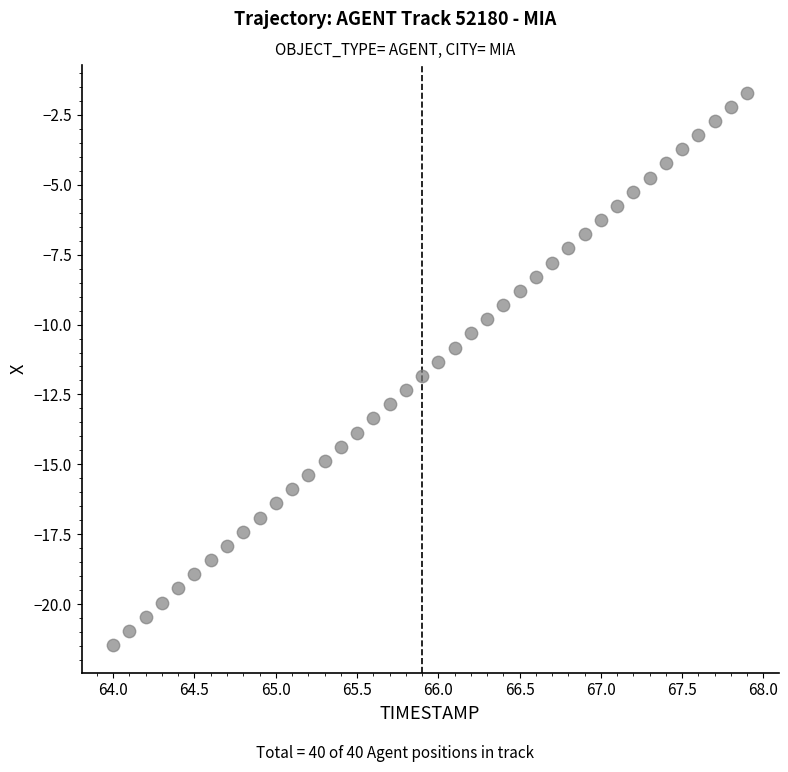

What is the range of Y values (max minus min)?

19.8